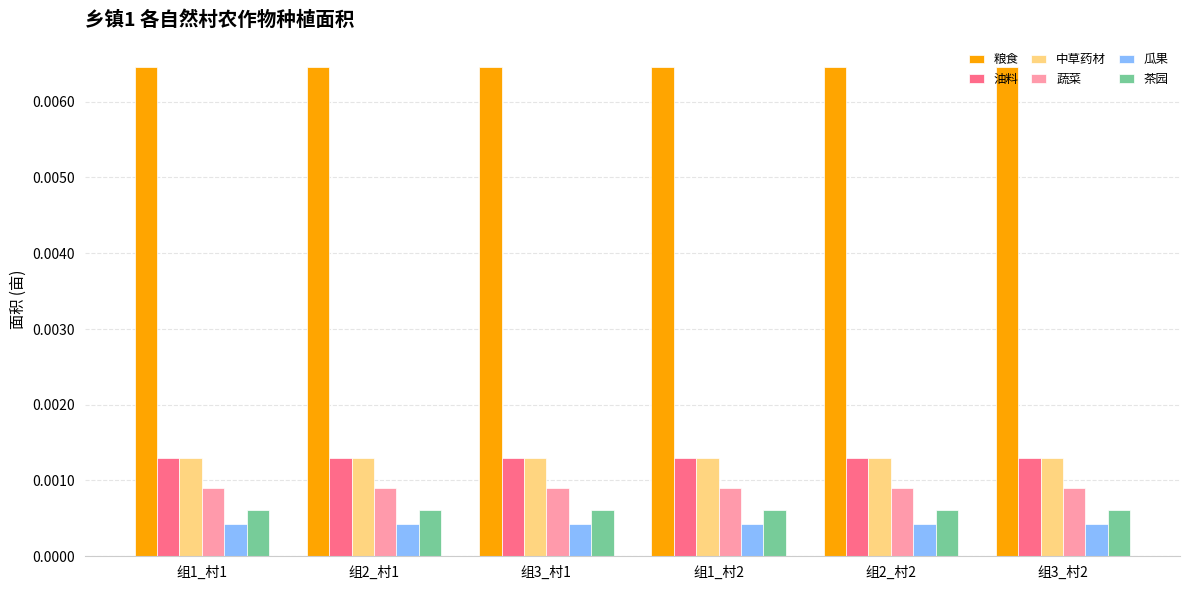

Which series has the largest total across all categories?

粮食